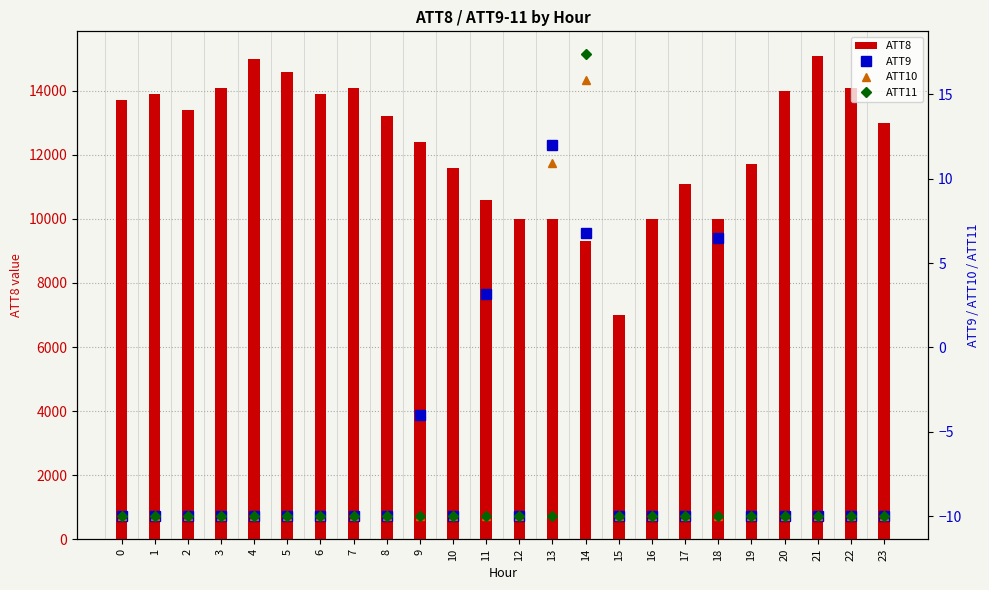

What is the difference between the maximum and minimum values in the ATT8 series?

8100